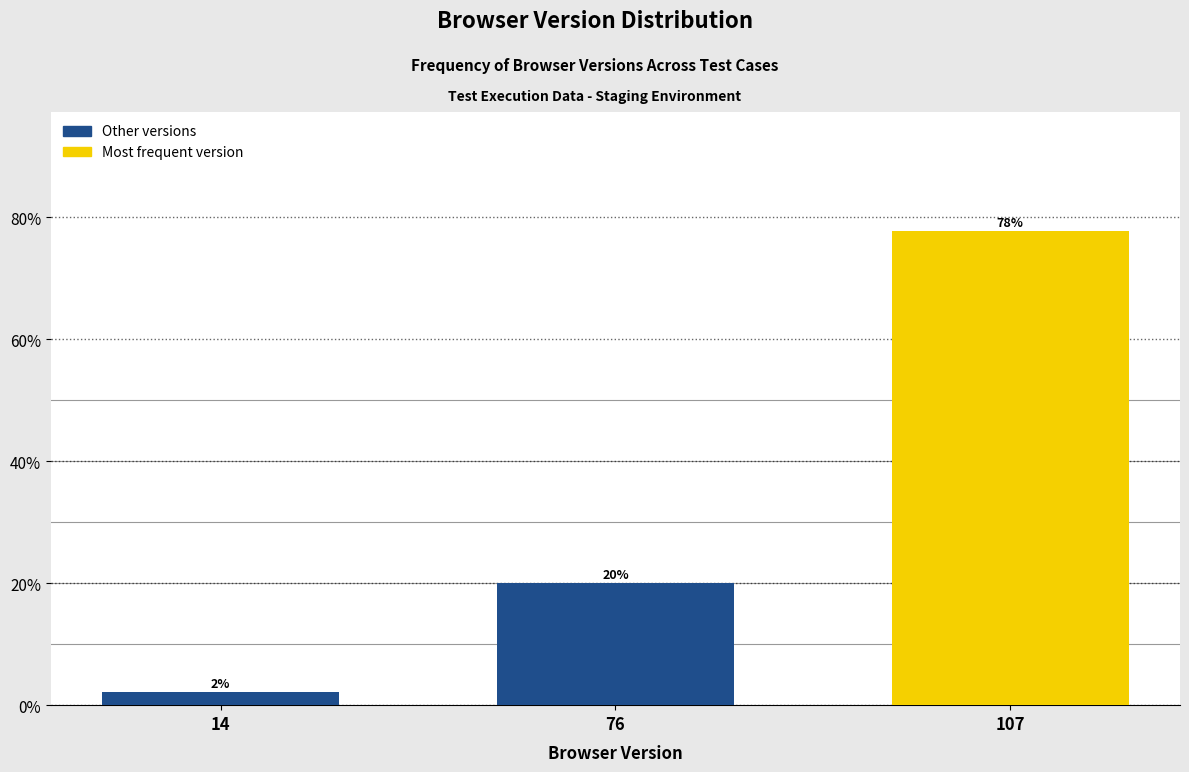

At which label is the value closest to 40?

76